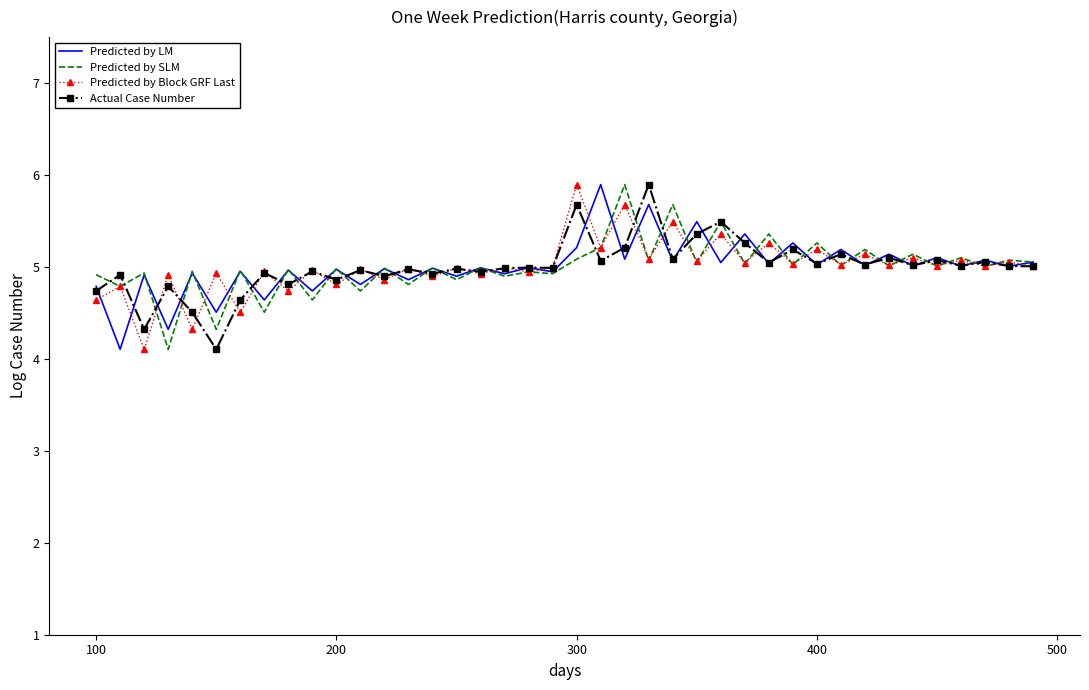

What is the difference between the maximum and minimum values in the Predicted by Block GRF Last series?

1.8